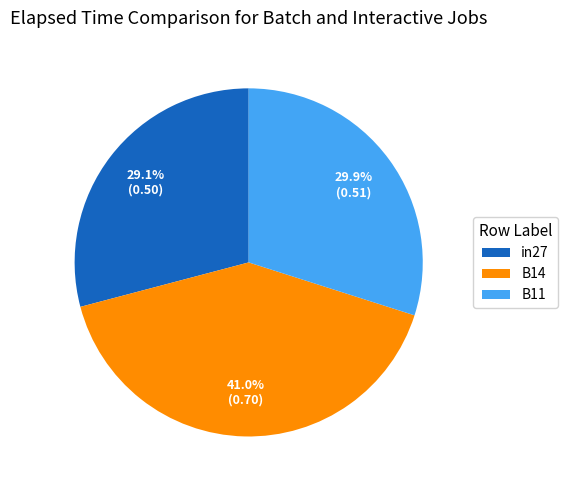

Which category has the smallest portion of the pie?

in27